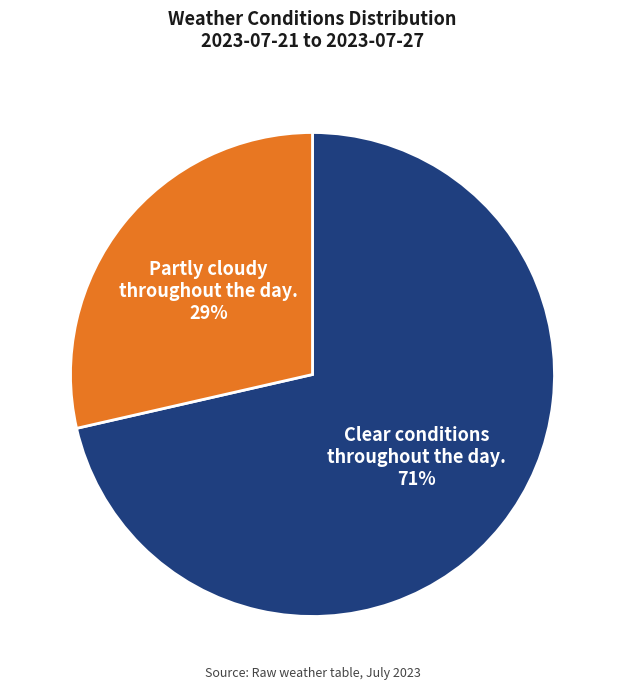

Count the number of slices in the pie.

2